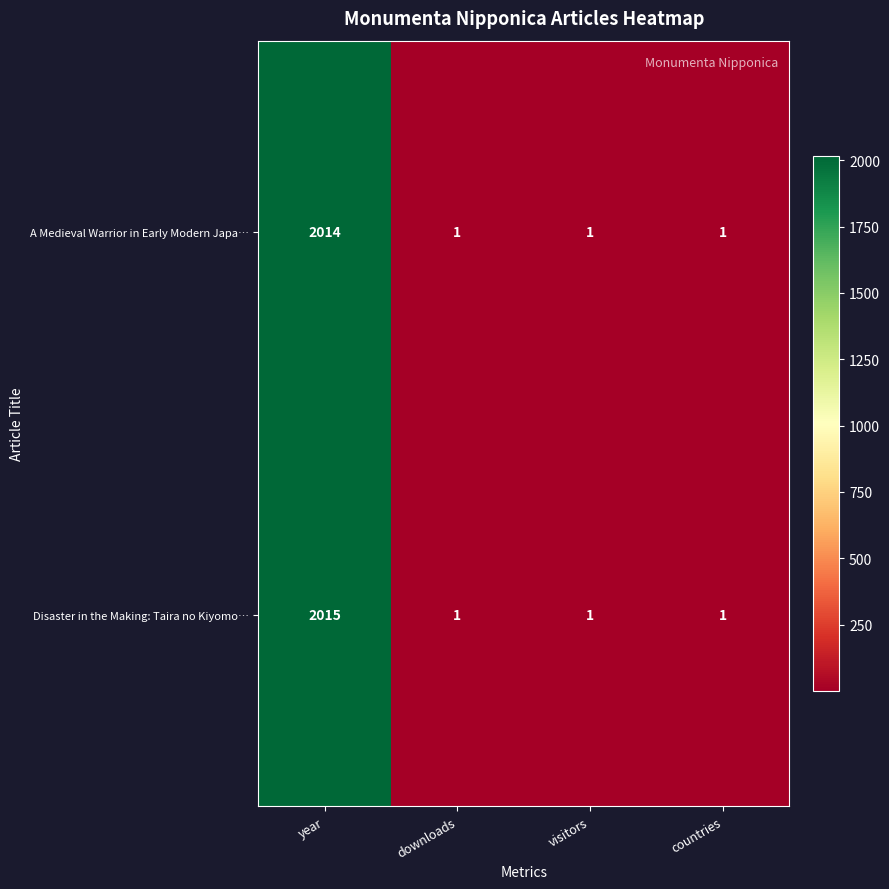

Which series changed the most between year and downloads?

Disaster in the Making: Taira no Kiyomo…